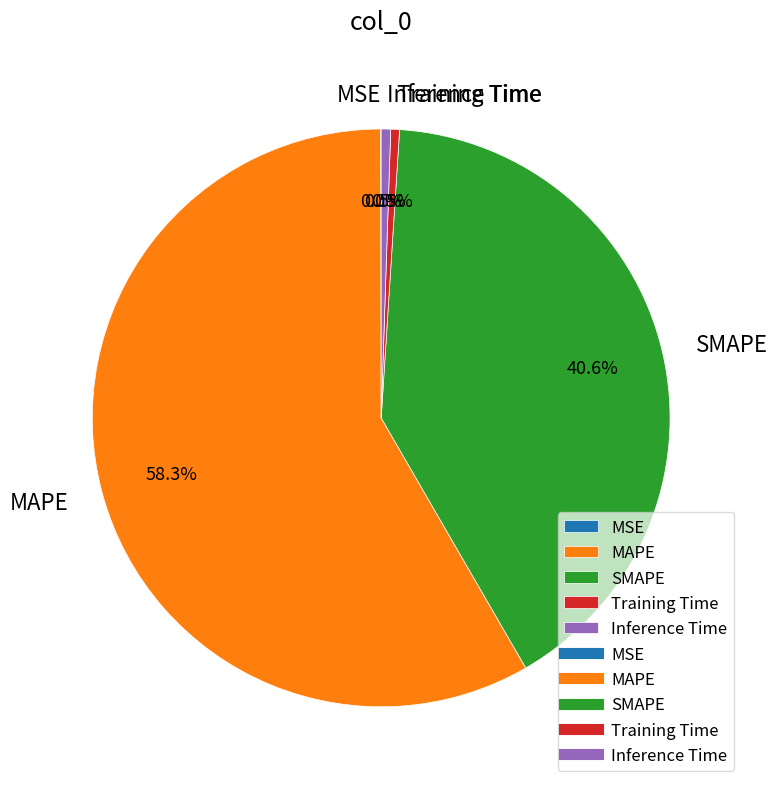

Which slice is the largest?

MAPE